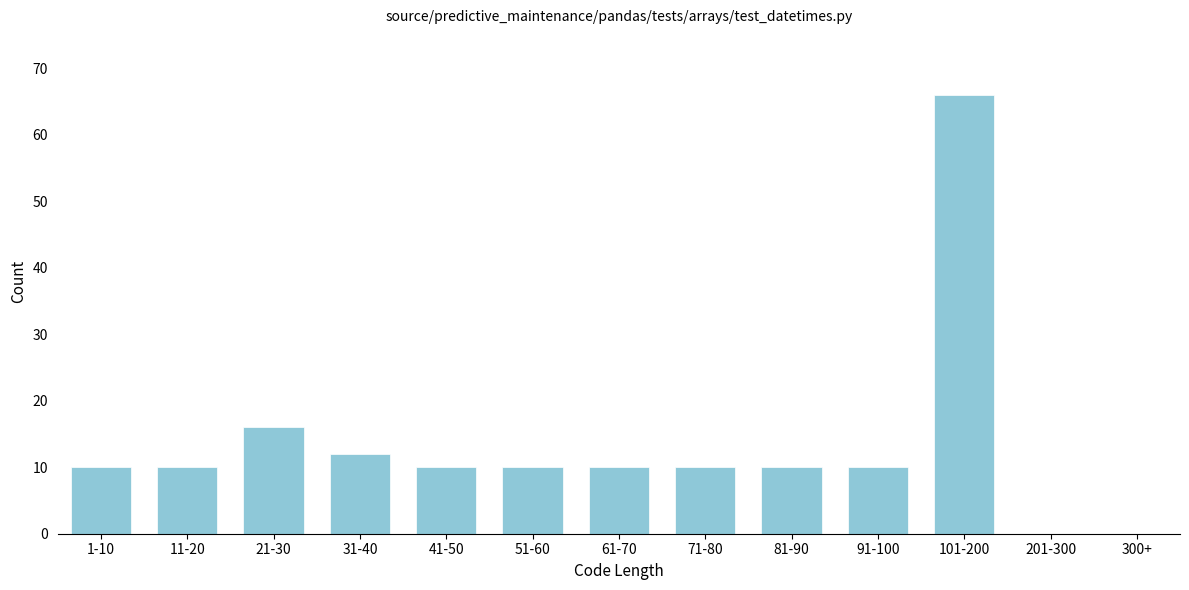

Reading left to right, extract all data points from this chart.

1-10=10	11-20=10	21-30=16	31-40=12	41-50=10	51-60=10	61-70=10	71-80=10	81-90=10	91-100=10	101-200=66	201-300=0	300+=0